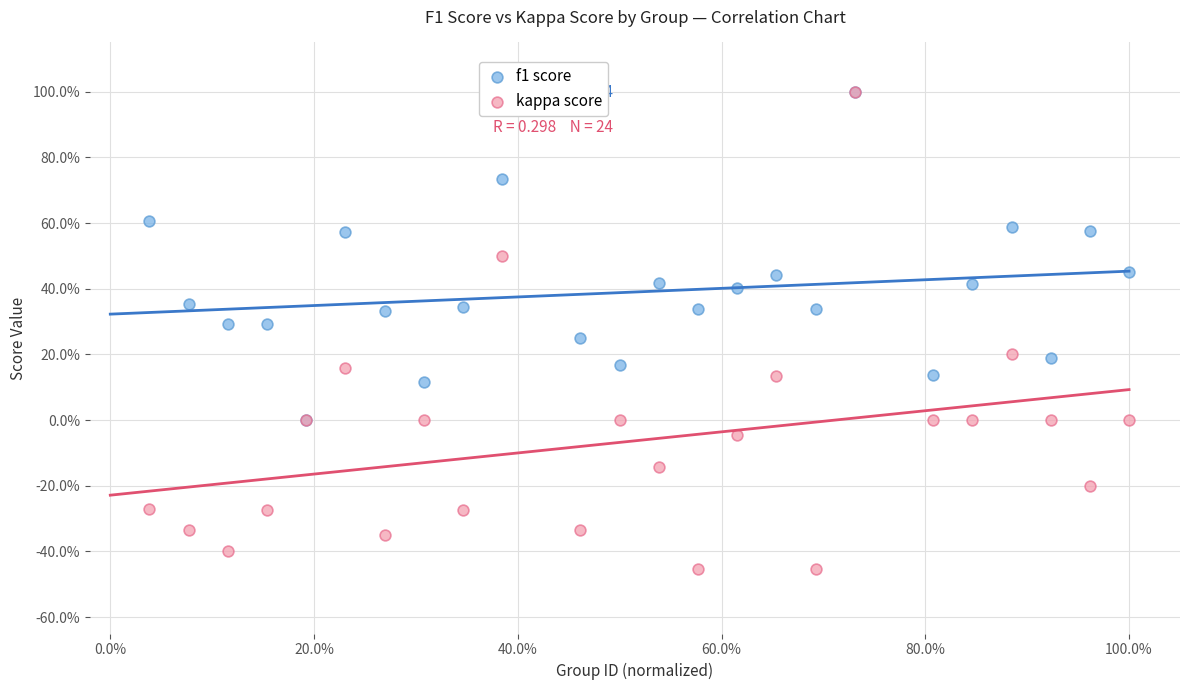

Which series reaches the minimum Y coordinate?

kappa score